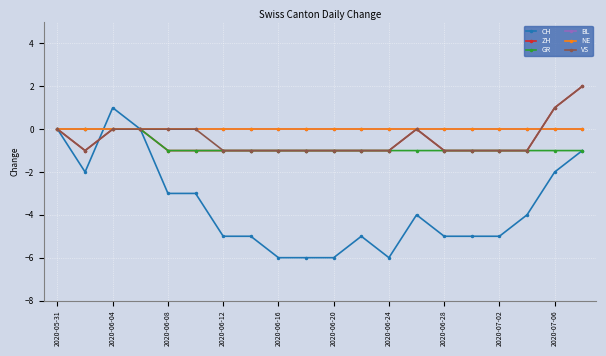

How many lines are shown in the chart?

6